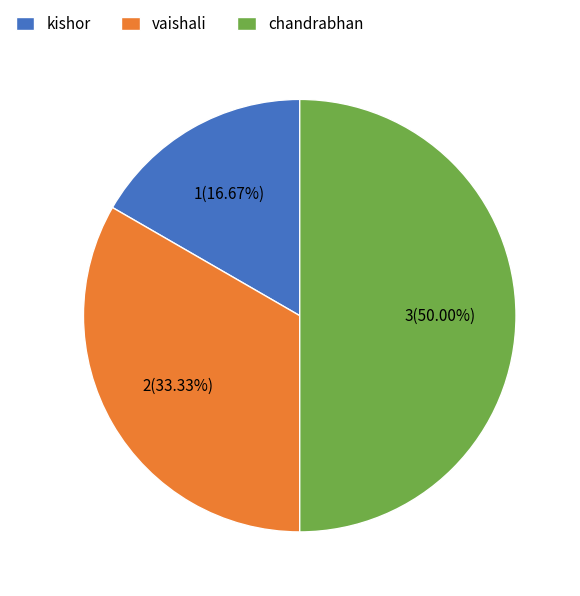

Is kishor the majority of the pie?

No